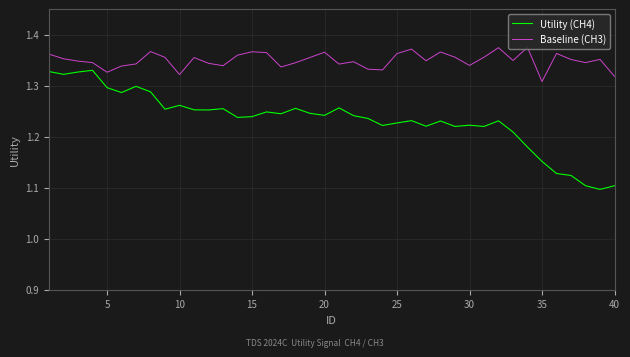

In Utility (CH4), how many points are higher than both neighbors (excluding endpoints)?

11